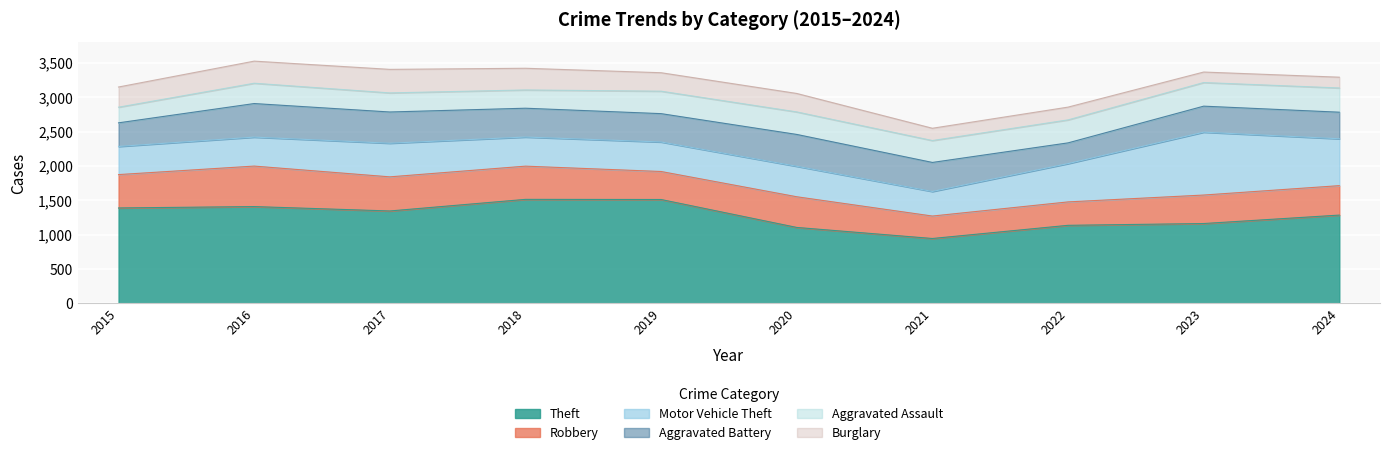

True or false: Motor Vehicle Theft and Burglary cross at least once.

False